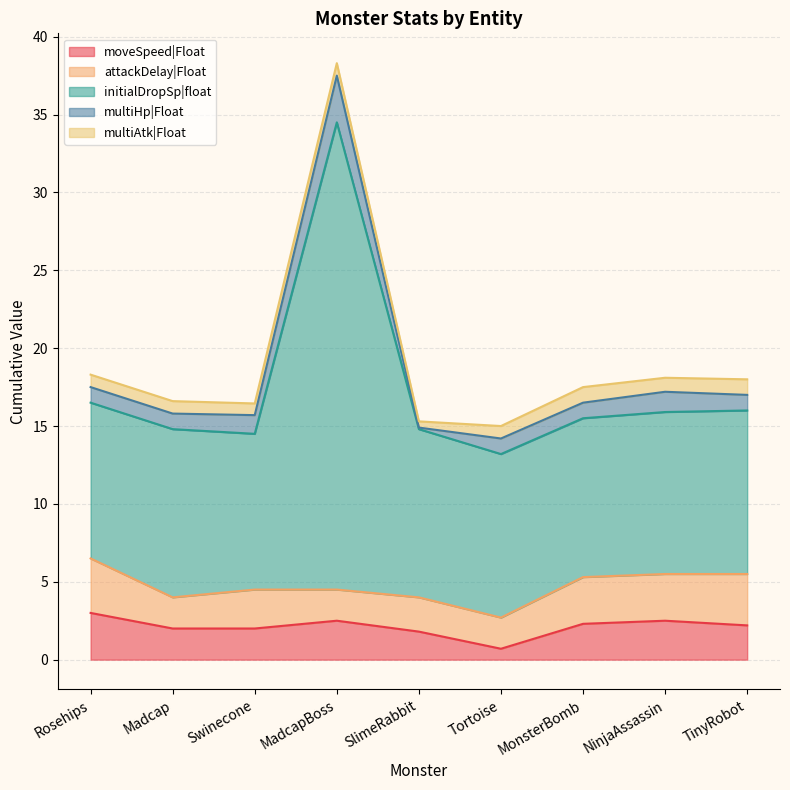

Which series has the largest range (max minus min)?

initialDropSp|float